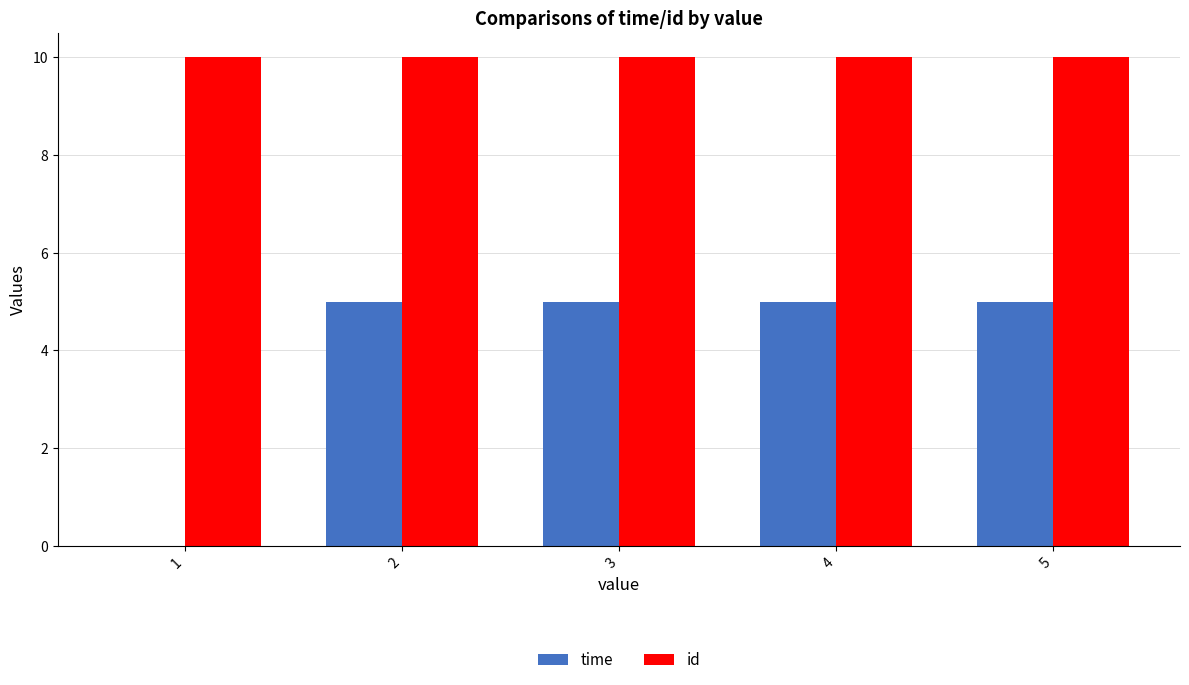

What is the maximum value shown in the chart?

10